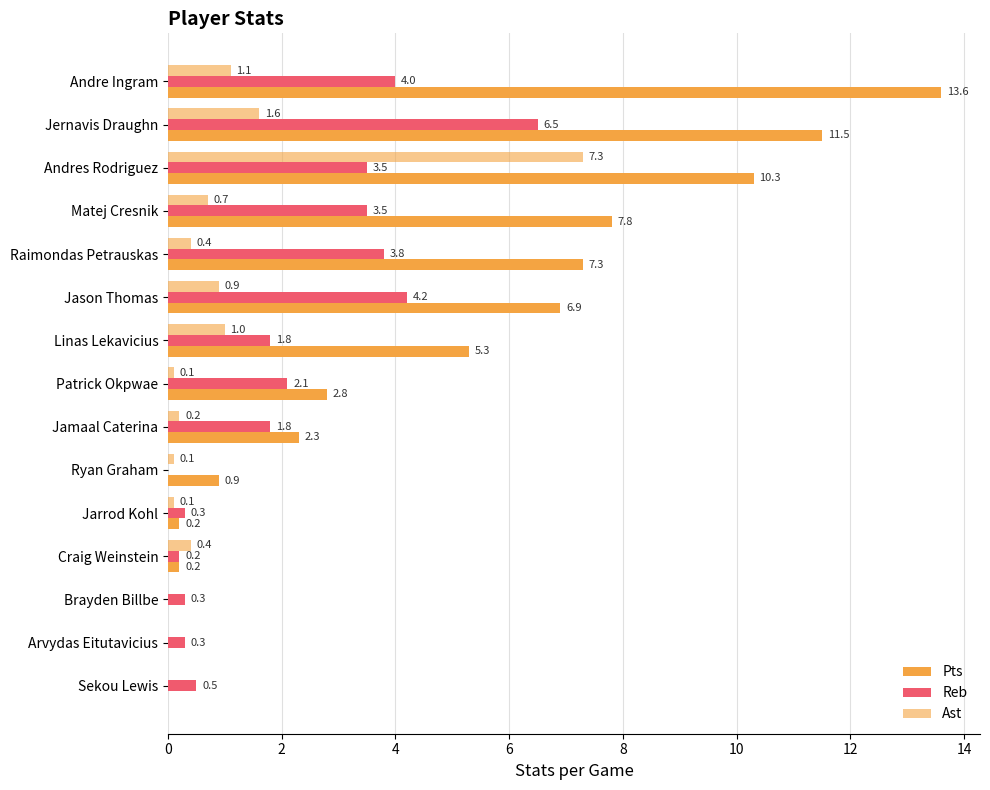

Reading right to left, transcribe all the data shown in this chart.

Pts: 0.0	0.0	0.0	0.2	0.2	0.9	2.3	2.8	5.3	6.9	7.3	7.8	10.3	11.5	13.6
Reb: 0.5	0.3	0.3	0.2	0.3	0.0	1.8	2.1	1.8	4.2	3.8	3.5	3.5	6.5	4.0
Ast: 0.0	0.0	0.0	0.4	0.1	0.1	0.2	0.1	1.0	0.9	0.4	0.7	7.3	1.6	1.1